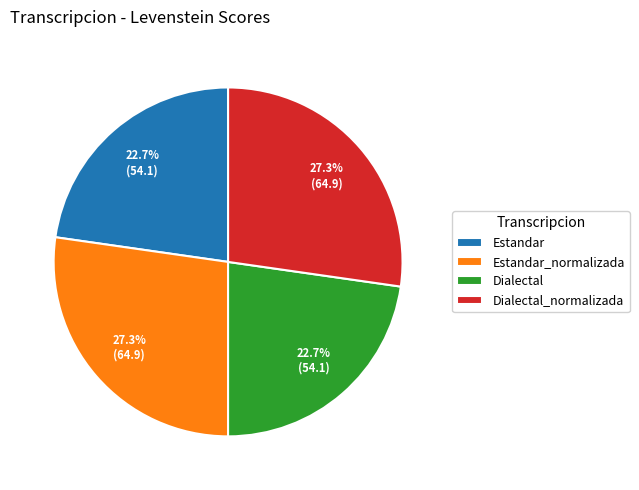

Is there a majority slice in this chart?

No